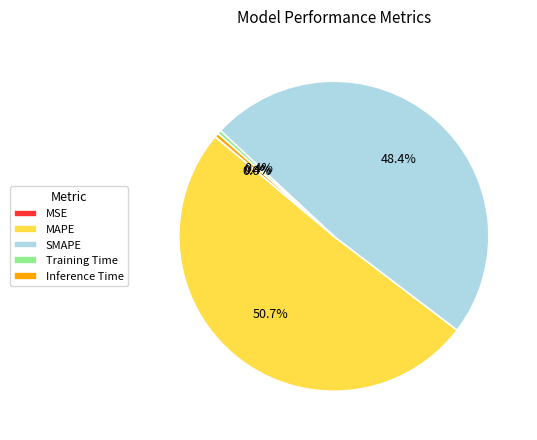

Does MAPE account for over 50% of the chart?

Yes